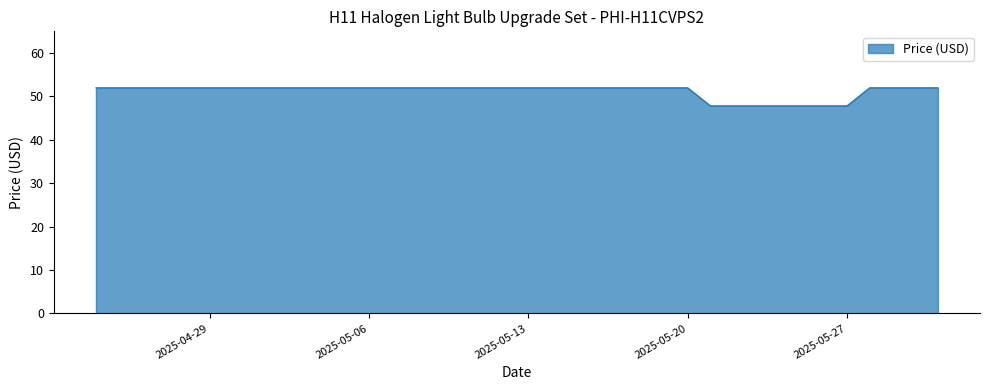

What is the smallest value displayed?

47.8